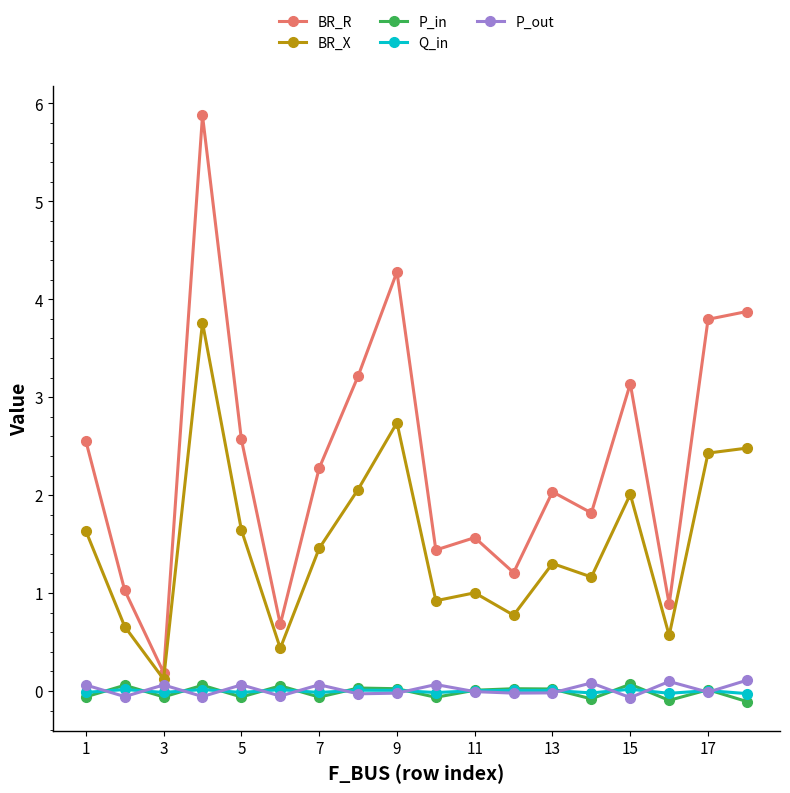

Which series has the largest total across all categories?

BR_R